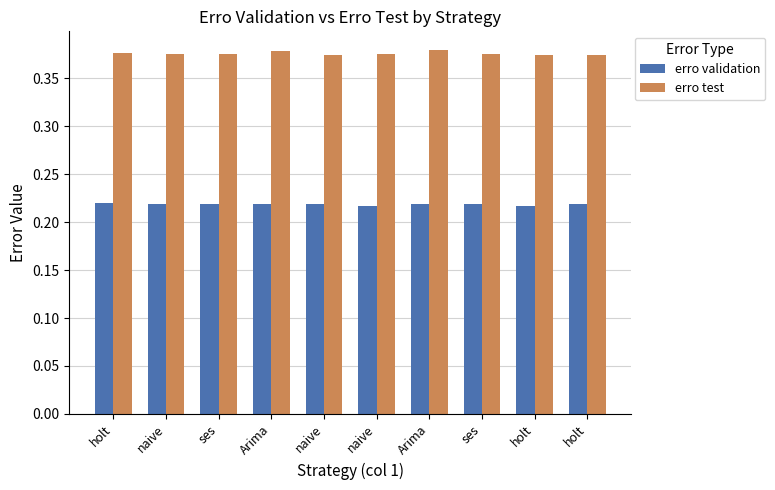

At how many categories does at least one series exceed 0?

10